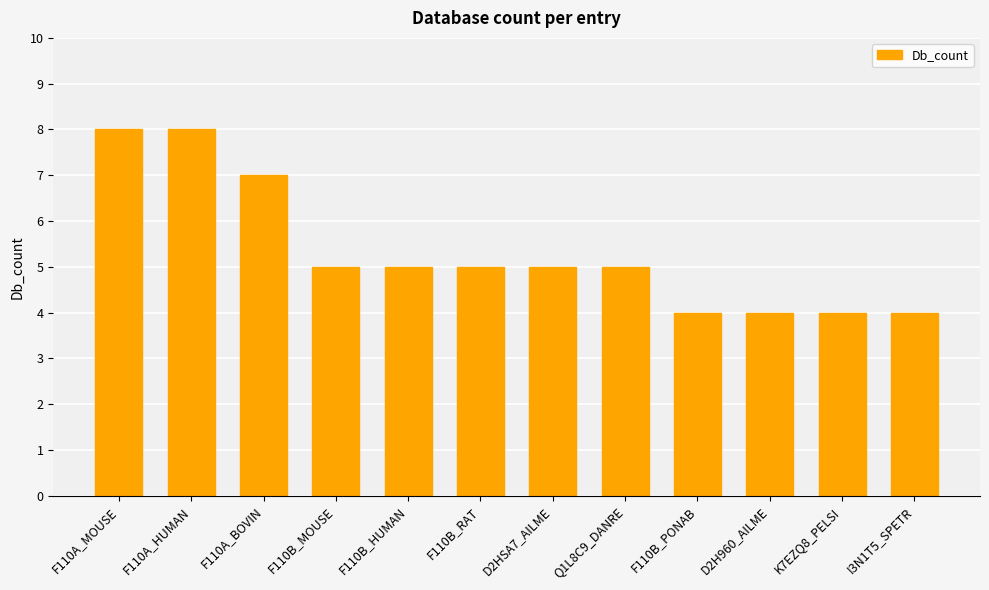

What is the sum of the values at D2H960_AILME and F110A_MOUSE?

12